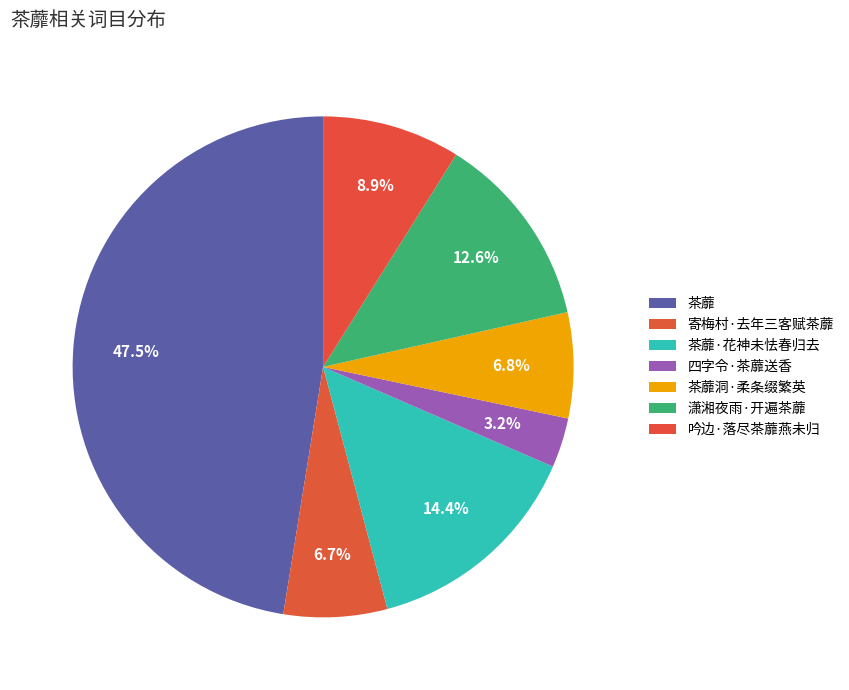

How many segments does this pie chart have?

7